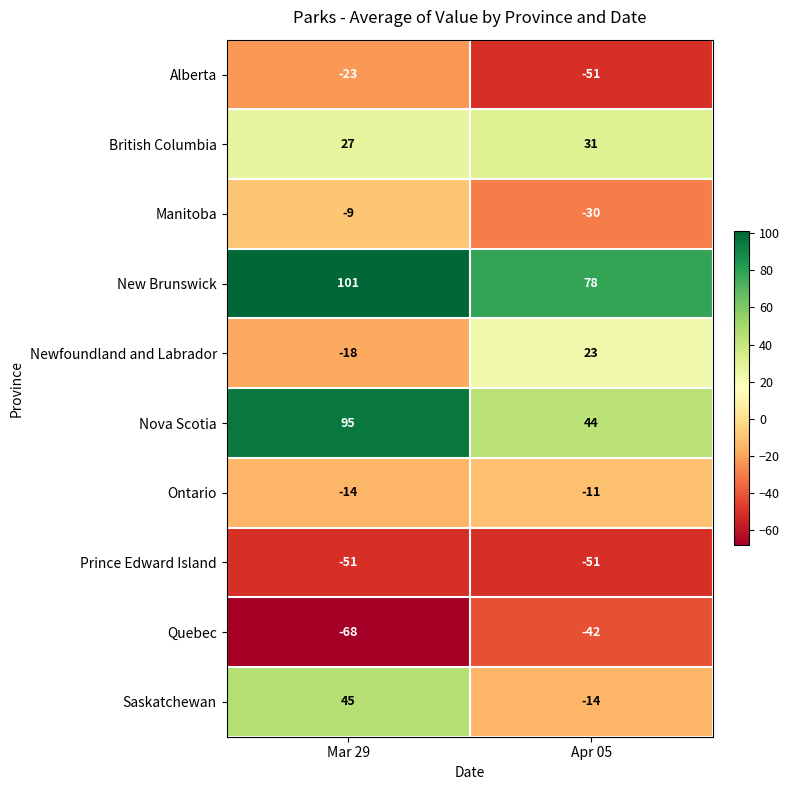

Reading left to right, what are all the values shown in this chart?

Alberta: Mar 29=-23	Apr 05=-51
British Columbia: Mar 29=27	Apr 05=31
Manitoba: Mar 29=-9	Apr 05=-30
New Brunswick: Mar 29=101	Apr 05=78
Newfoundland and Labrador: Mar 29=-18	Apr 05=23
Nova Scotia: Mar 29=95	Apr 05=44
Ontario: Mar 29=-14	Apr 05=-11
Prince Edward Island: Mar 29=-51	Apr 05=-51
Quebec: Mar 29=-68	Apr 05=-42
Saskatchewan: Mar 29=45	Apr 05=-14